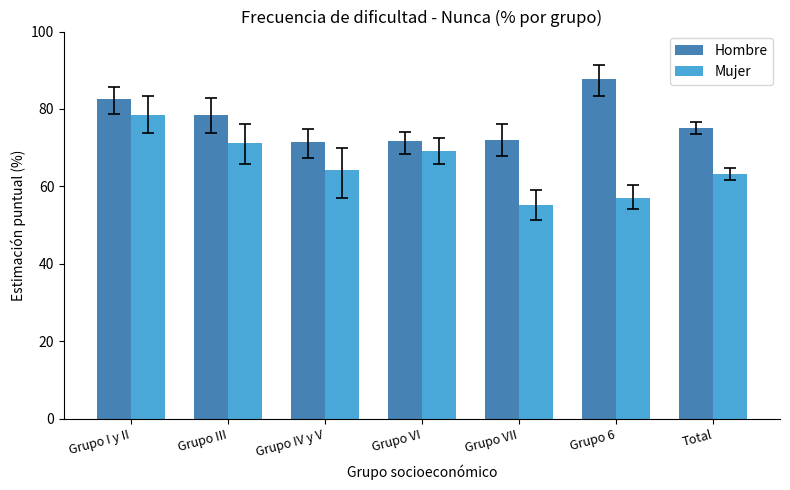

At which label does Mujer first exceed 64?

Grupo I y II